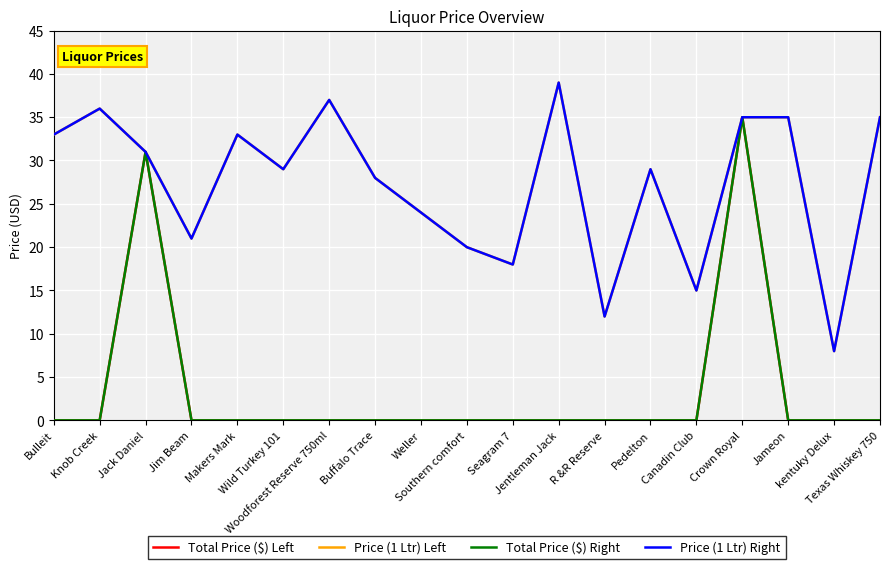

Does the chart display data point markers on the line(s)?

No